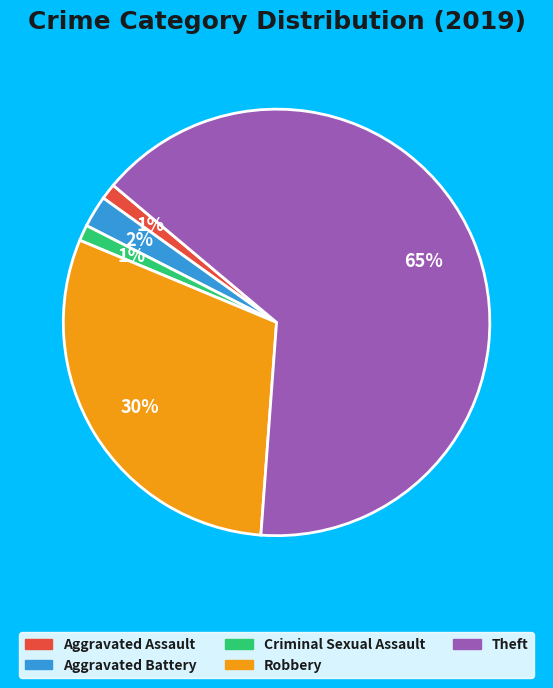

True or false: Theft accounts for 53% of the total.

False